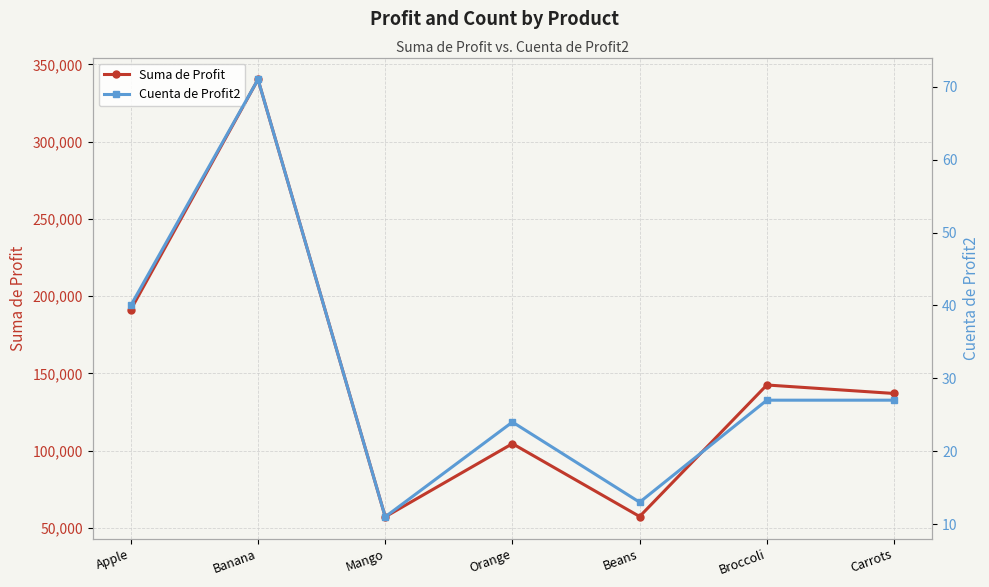

Is it true that Suma de Profit equals 57659 at Apple?

False